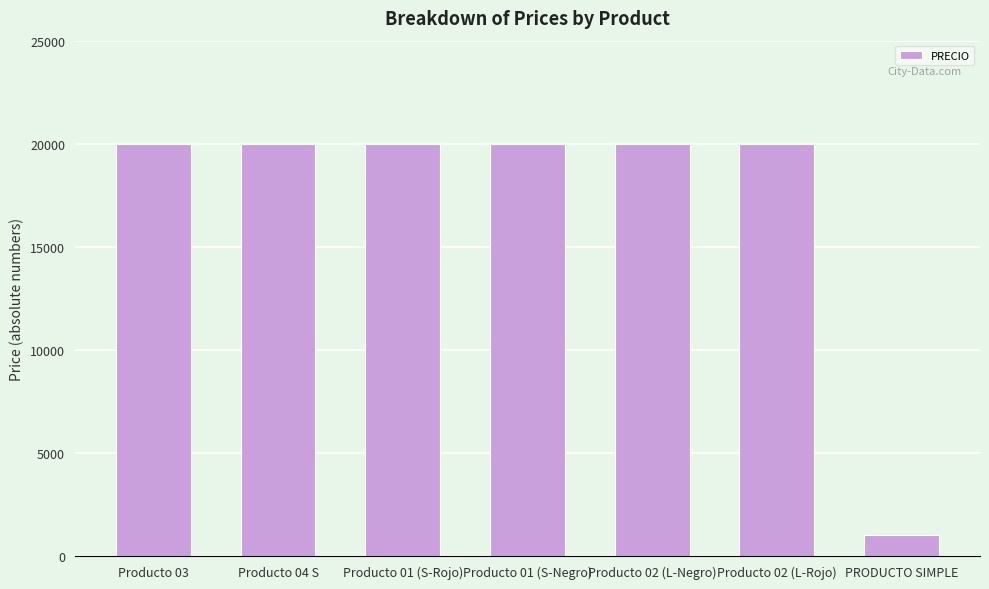

How many values are below 20000?

1